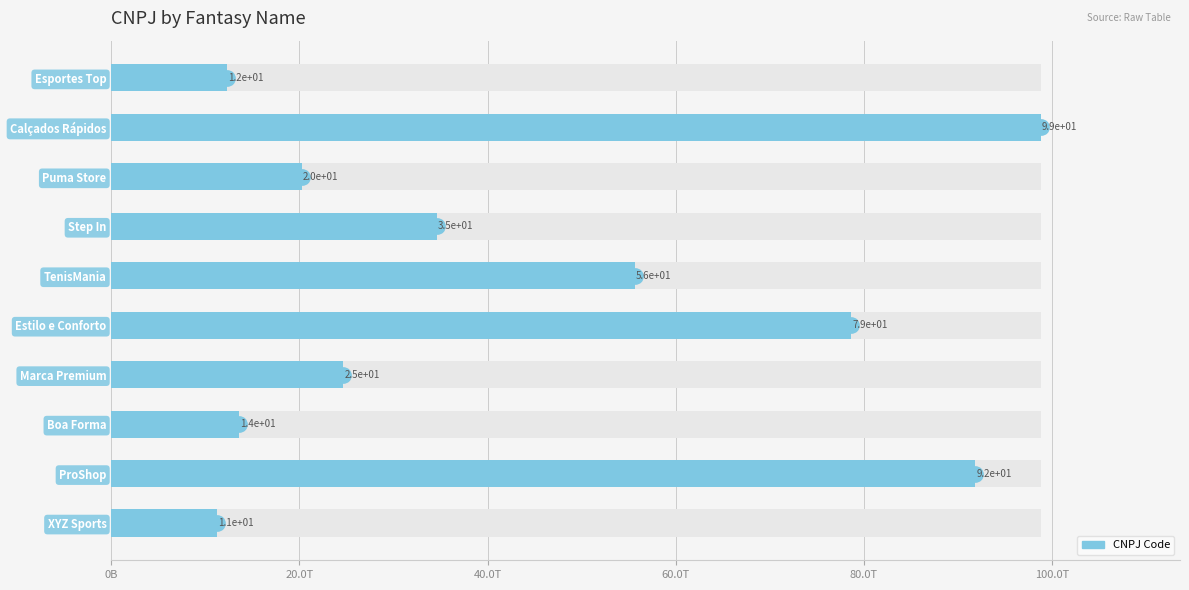

Is it true that the value at Marca Premium is 37129001021491?

False